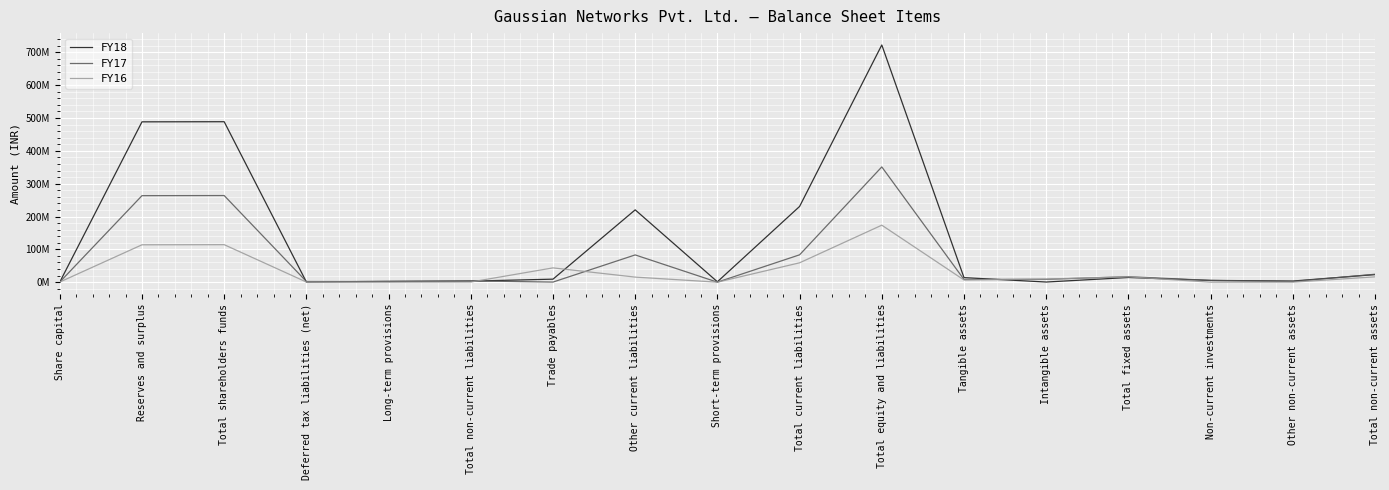

True or false: FY16 has more than 2 interior local peaks.

True